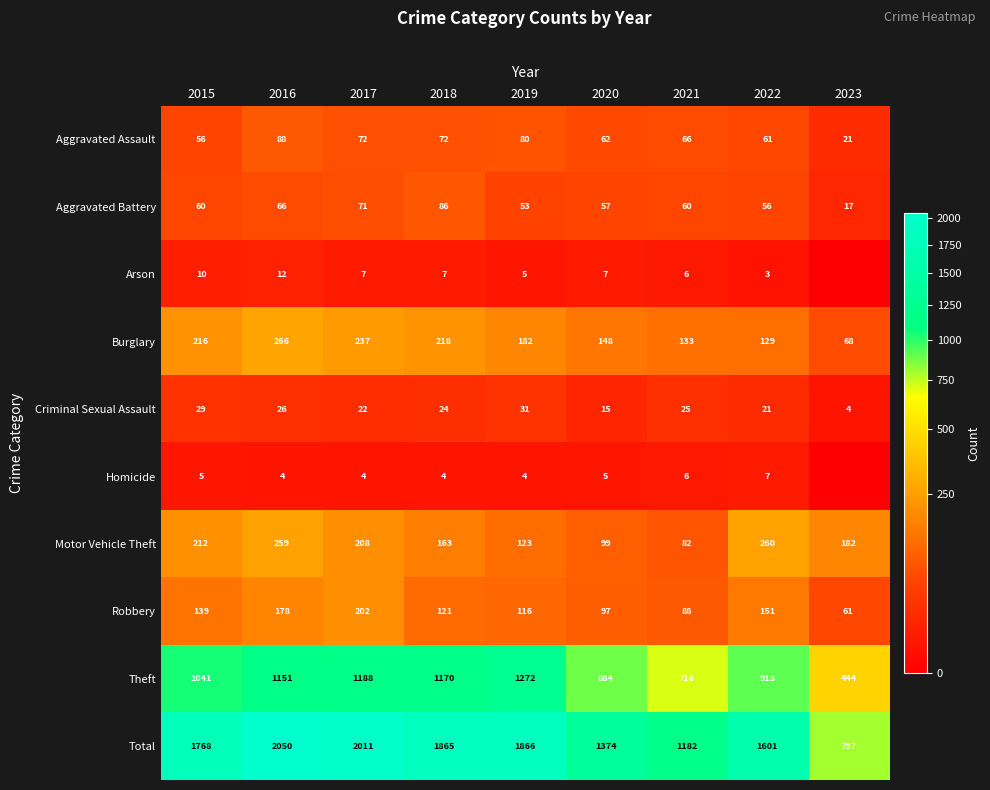

Which category has the lowest value across all series?

2023